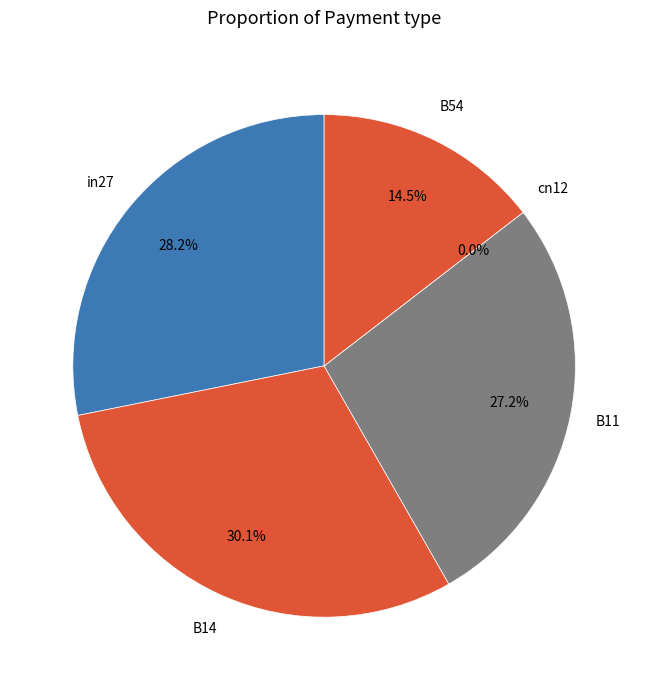

The B54 slice represents 15% of the pie. True or false?

True